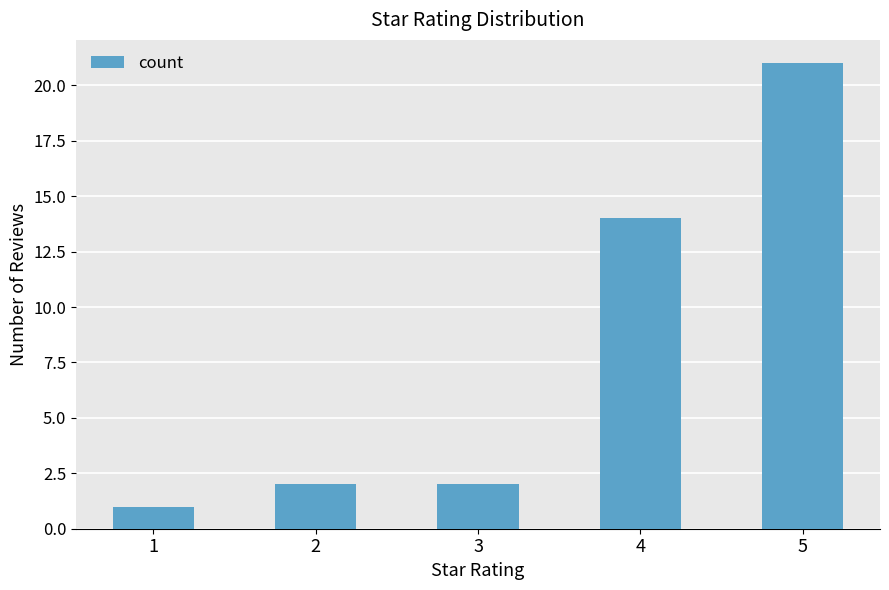

What is the change in value from 1 to 2?

+1